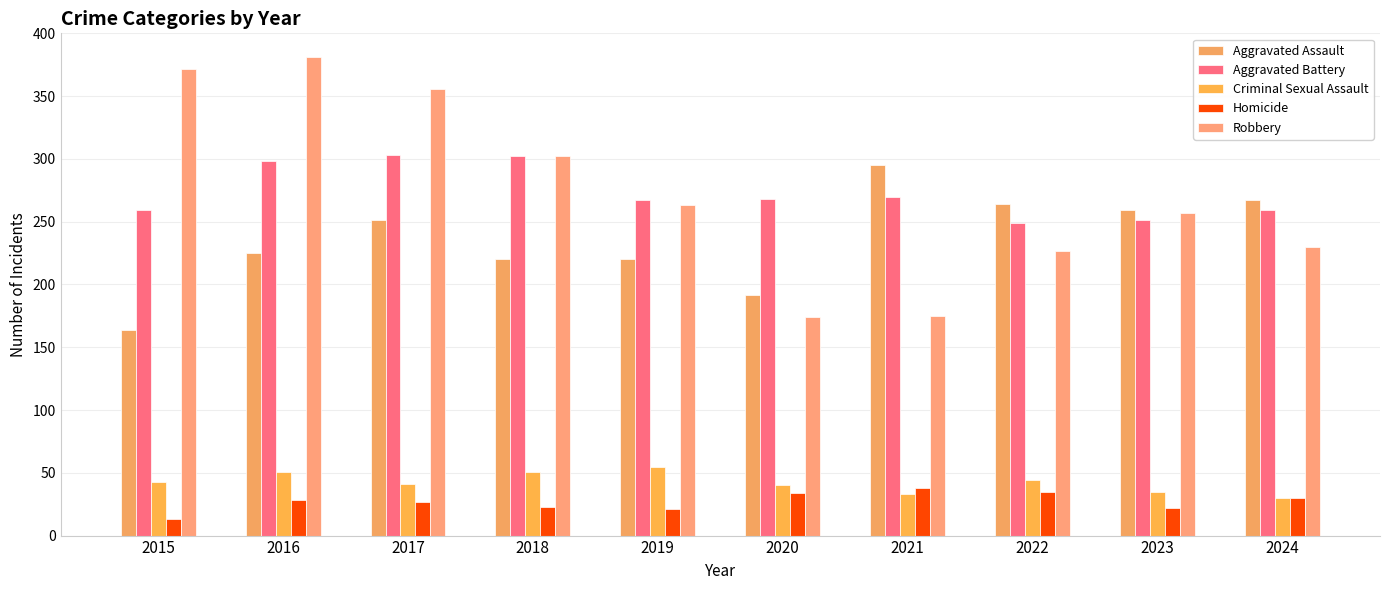

Which series has the largest range (max minus min)?

Robbery